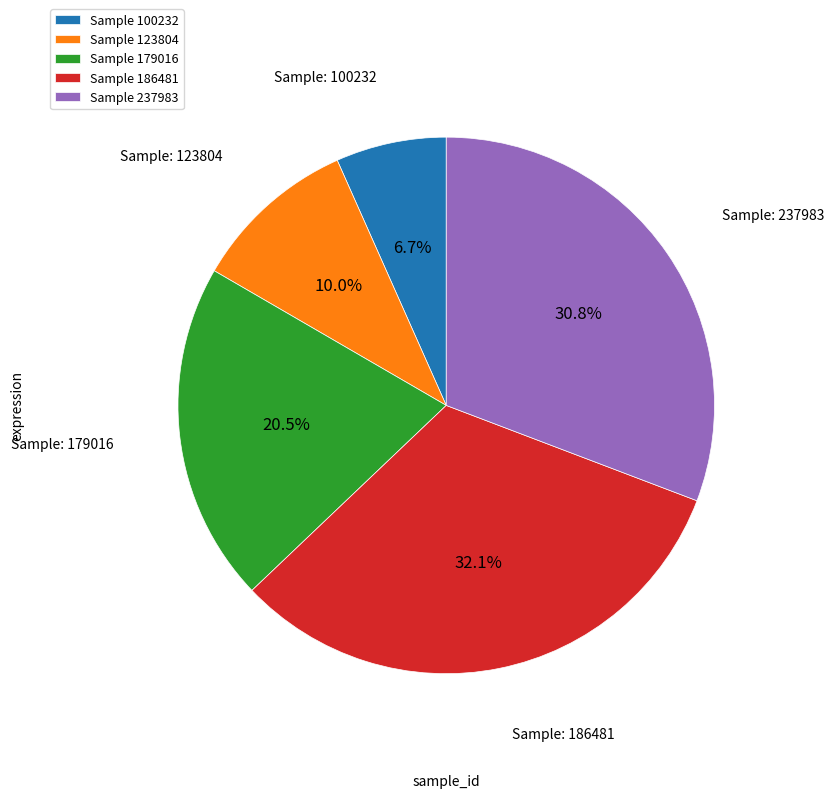

Do Sample 186481 and Sample 237983 together represent more than half of the pie?

Yes